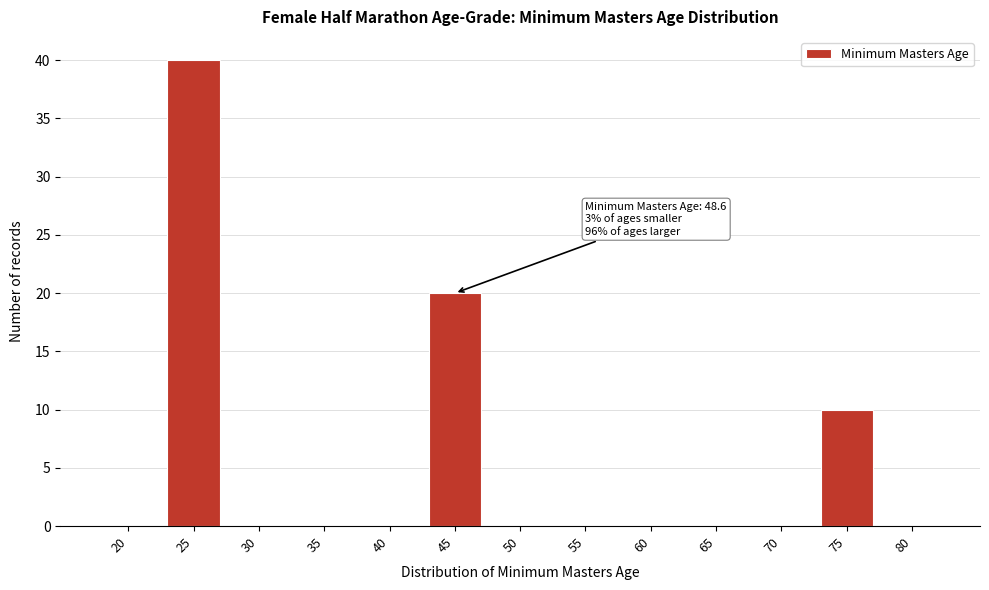

Reading left to right, transcribe all the data shown in this chart.

20=0	25=40	30=0	35=0	40=0	45=20	50=0	55=0	60=0	65=0	70=0	75=10	80=0